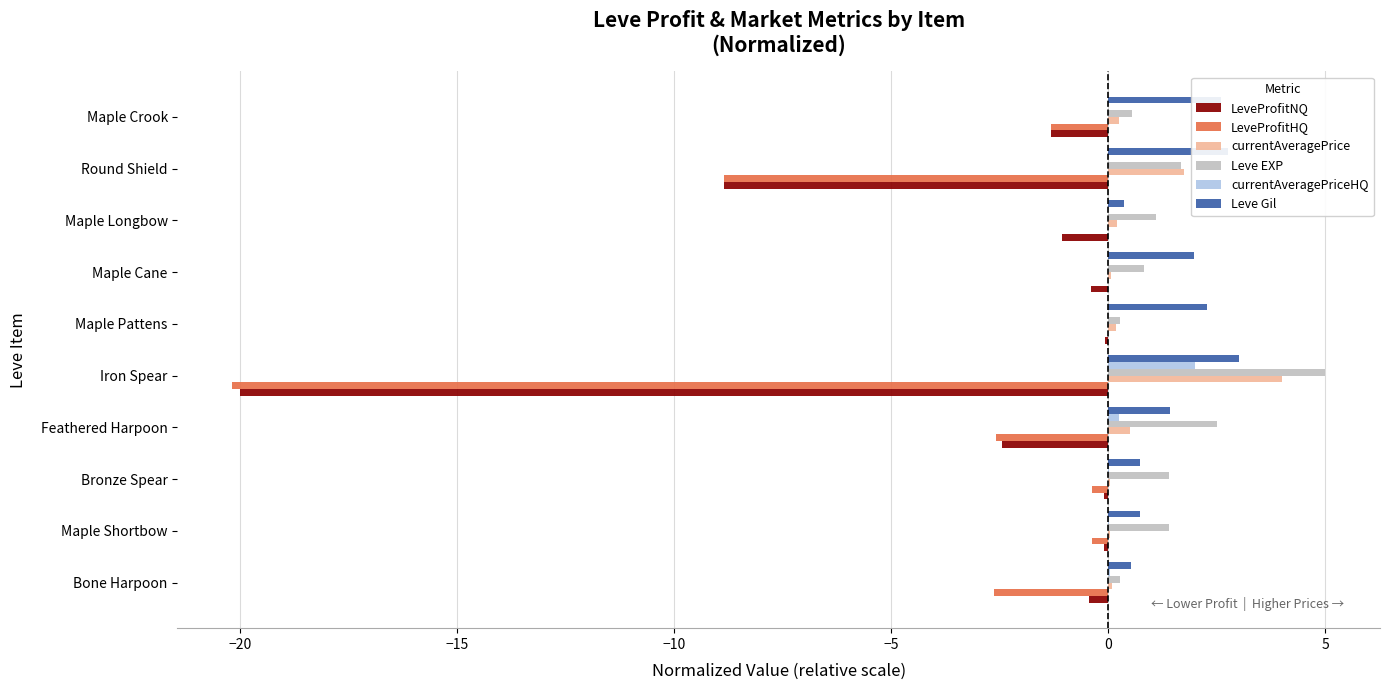

The LeveProfitNQ series shows -4.7 at Round Shield. True or false?

False